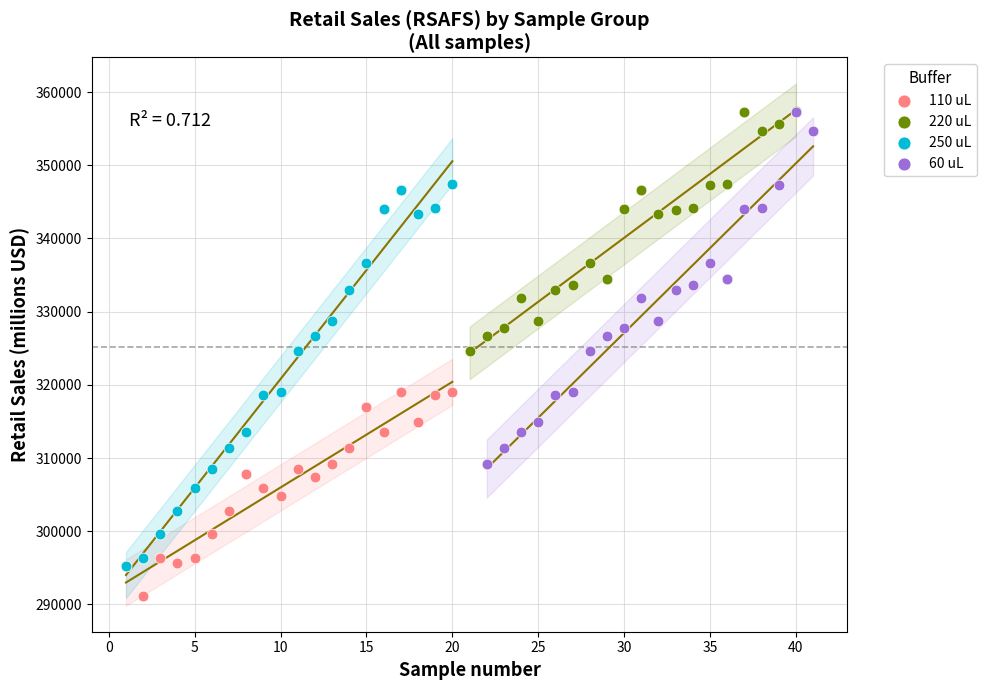

Which series has the largest Y range (max minus min)?

250 uL